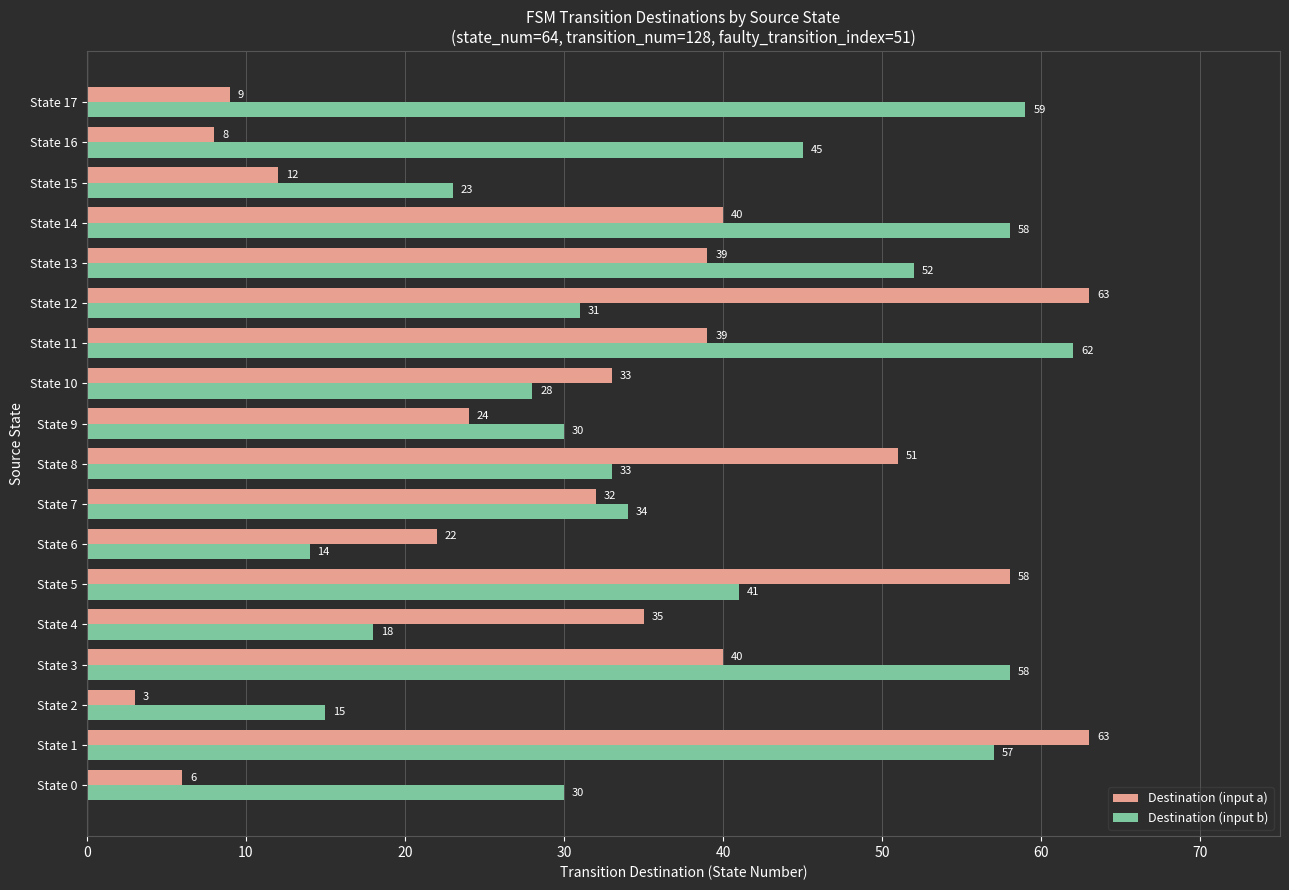

Where is Destination (input a) nearest to the value 33?

State 10